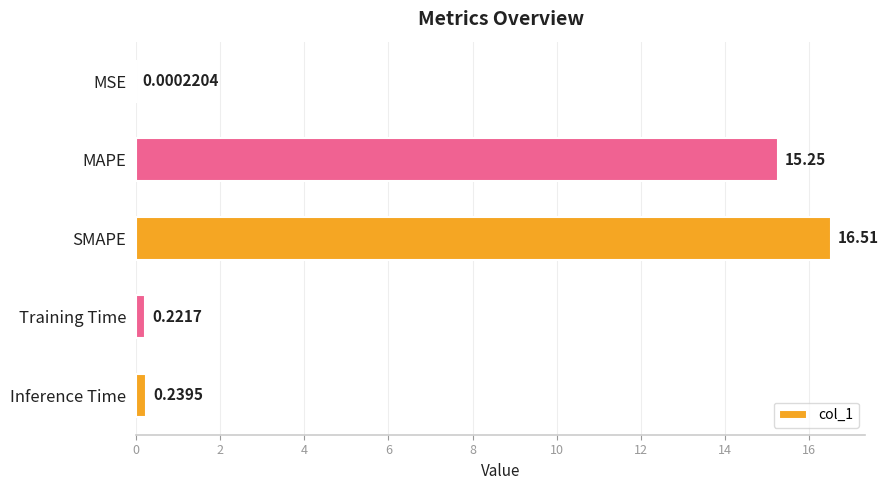

Where is the data nearest to the value 8?

MAPE